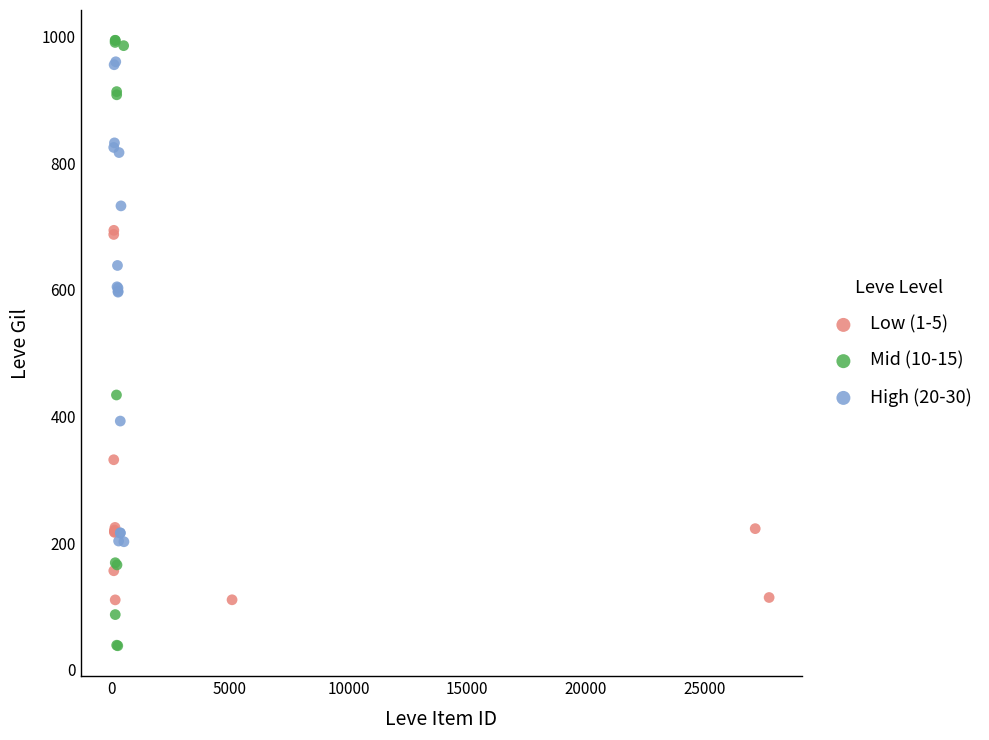

Which series reaches the minimum Y coordinate?

Mid (10-15)